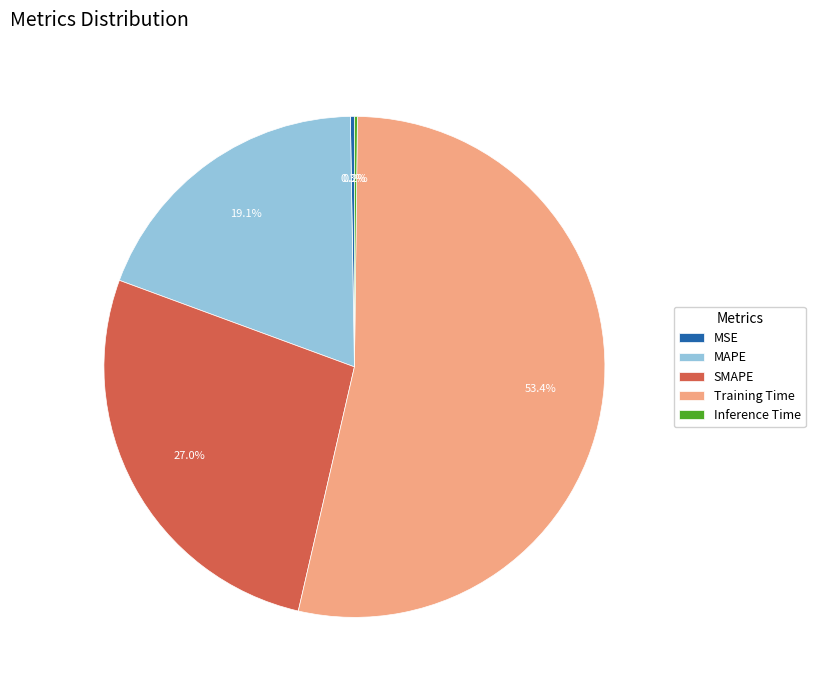

Which category has the biggest portion of the pie?

Training Time